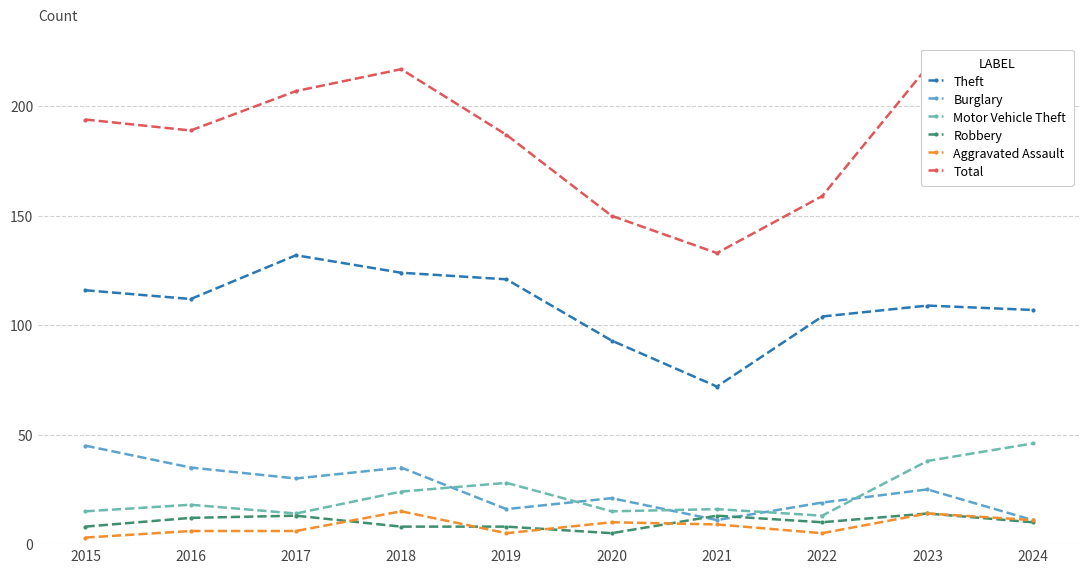

List the labels in order of Burglary value, smallest first.

2021, 2024, 2019, 2022, 2020, 2023, 2017, 2016, 2018, 2015